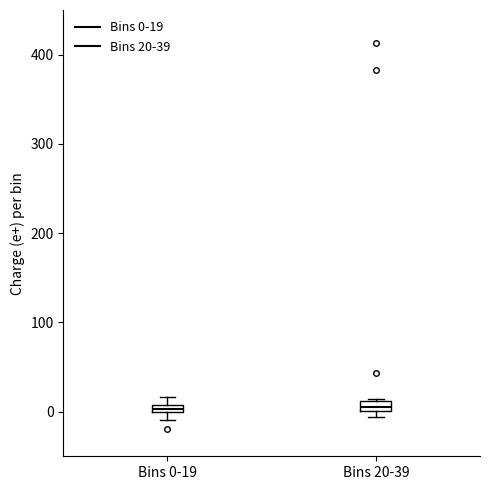

Where is the upper edge of the box for Bins 0-19 on the y-axis? The values are not printed on the chart, so give them approximately, as read against the axis.

10